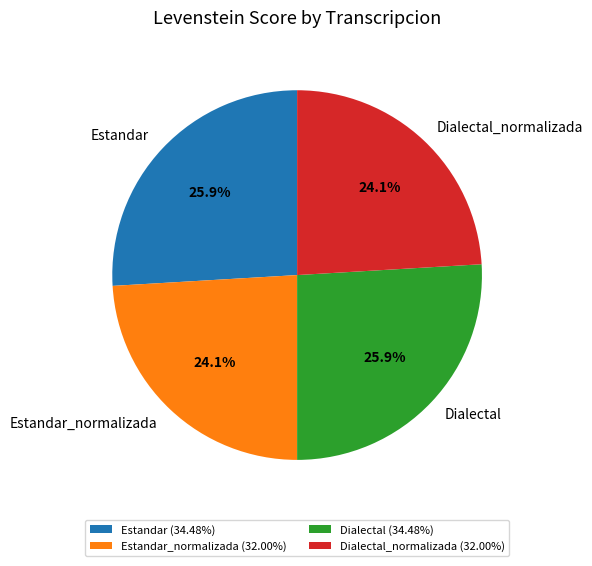

What percentage is the Dialectal slice, to the nearest percent?

26%